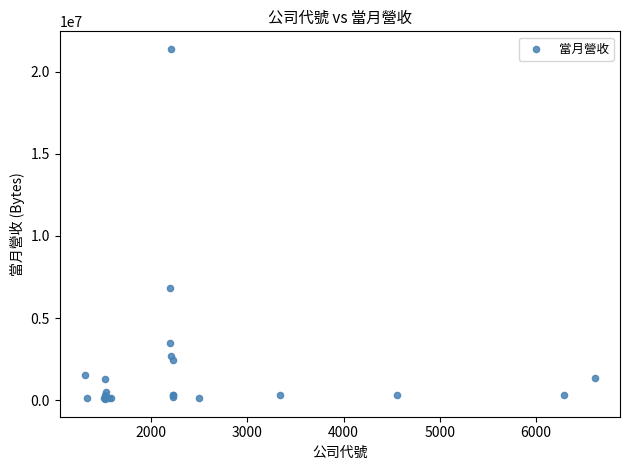

What Y value in the scatter plot is closest to 10727064?

6815762